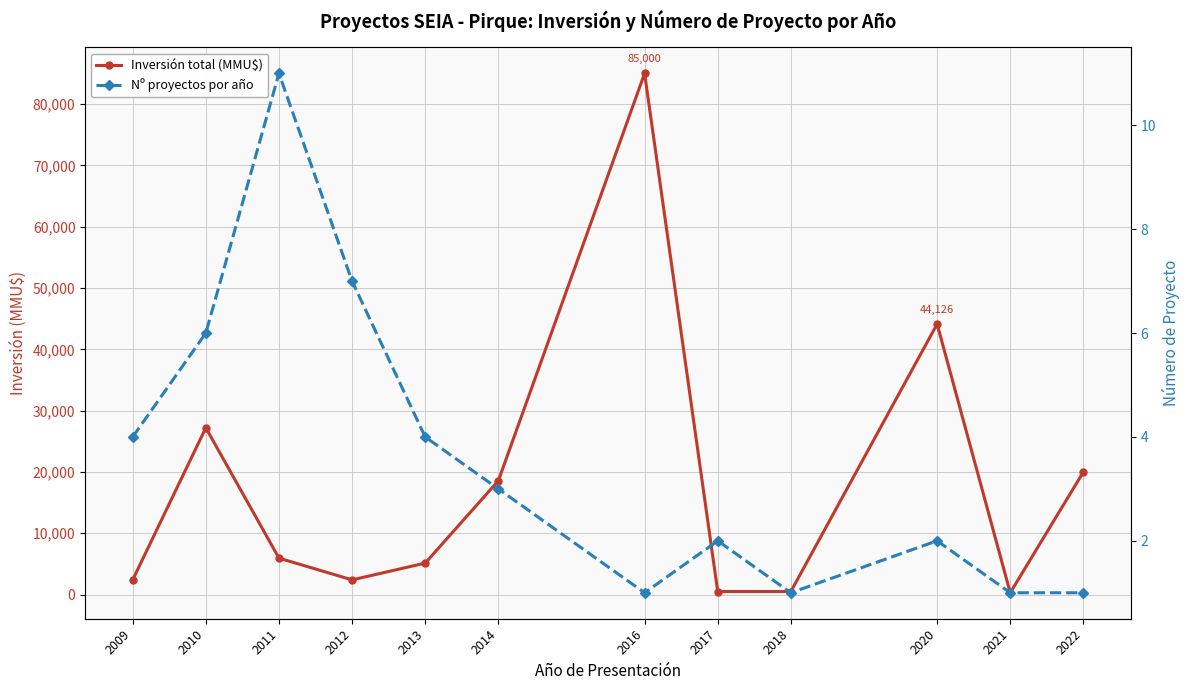

Is the value of Nº proyectos por año at 2016 greater than the value of Inversión total (MMU$) at 2012?

No